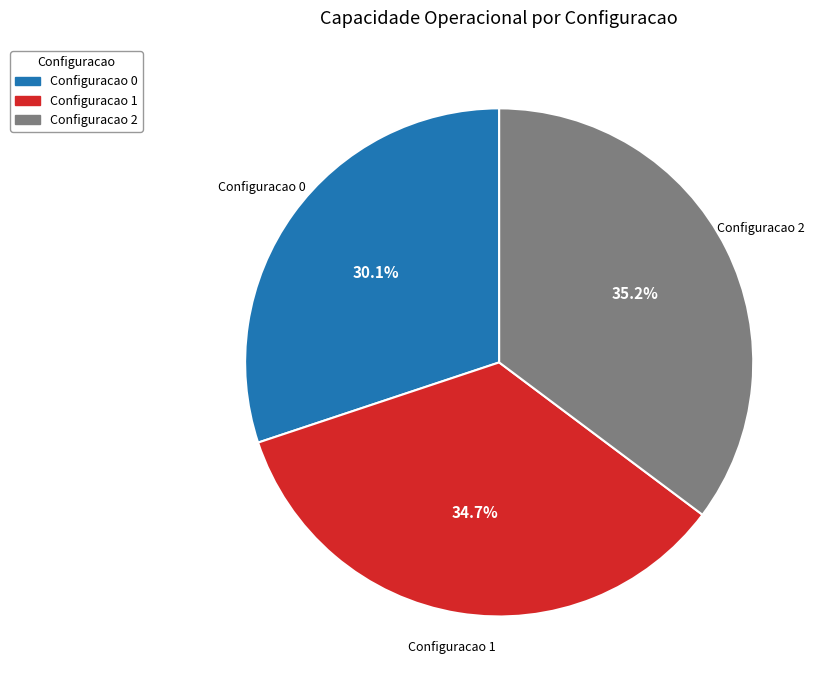

Does any single category account for the majority?

No